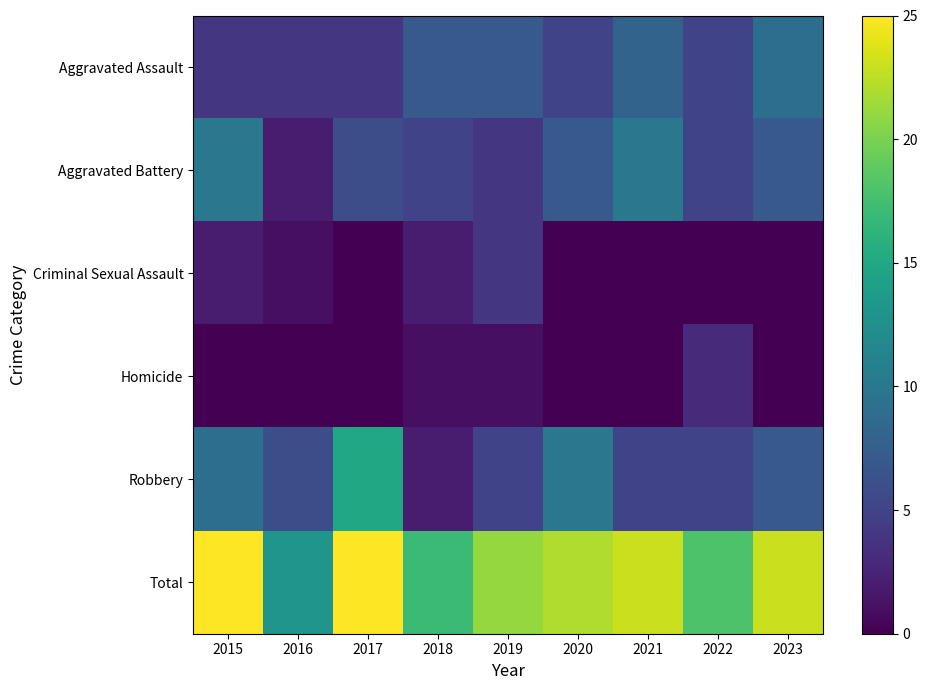

Between 2017 and 2016, which is larger?

2017